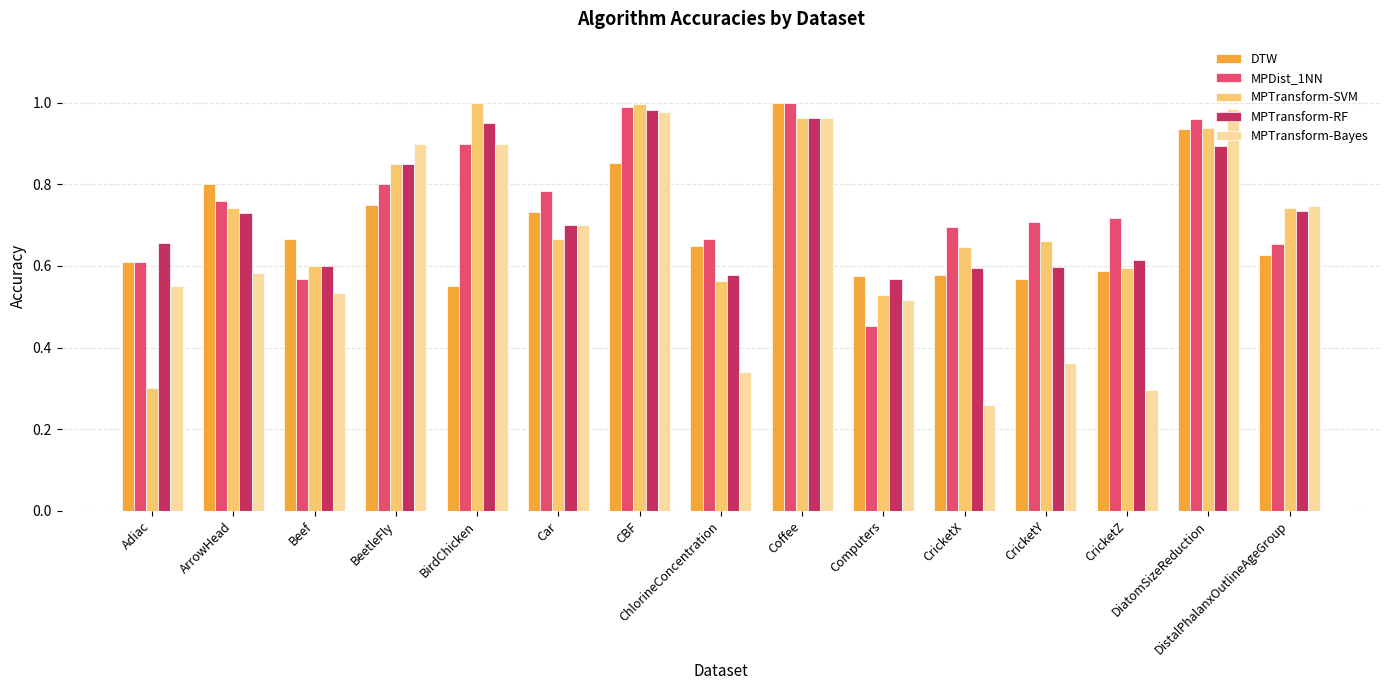

What is the label of the 10th bar from the right?

Car